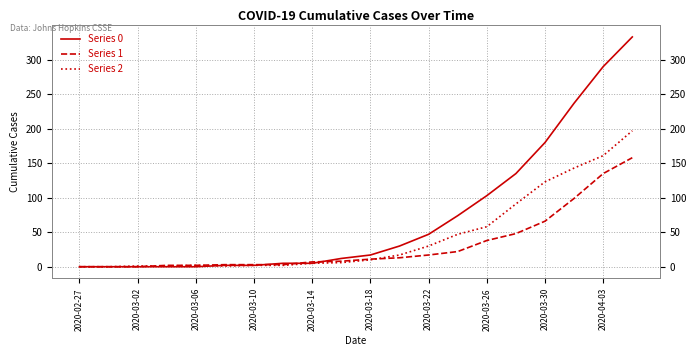

At which label does Series 1 reach its minimum?

2020-02-27